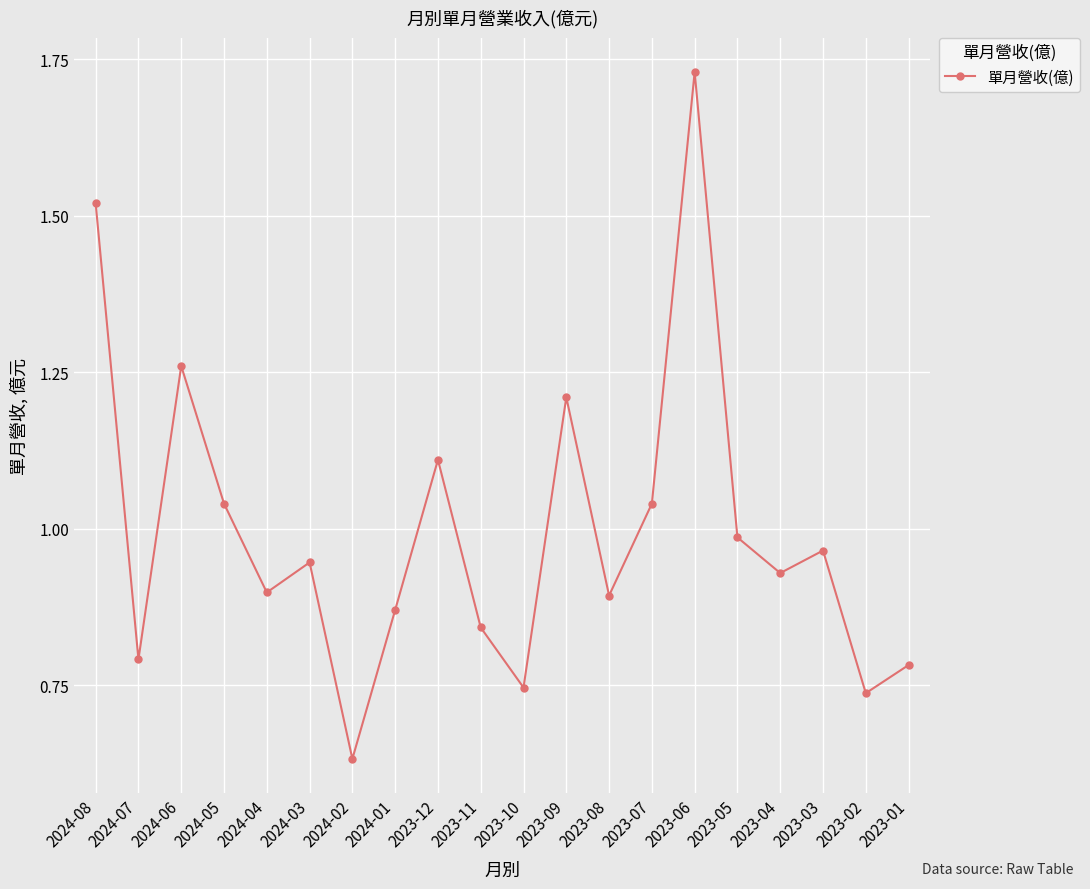

Count the number of categories in the chart.

20